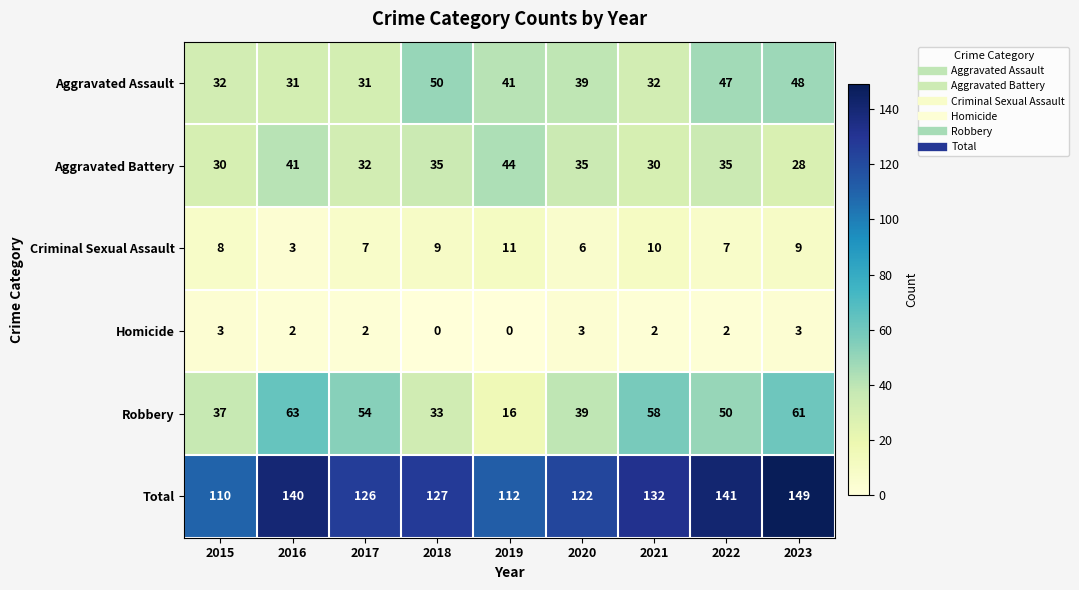

How many Homicide values are between 2 and 3?

7